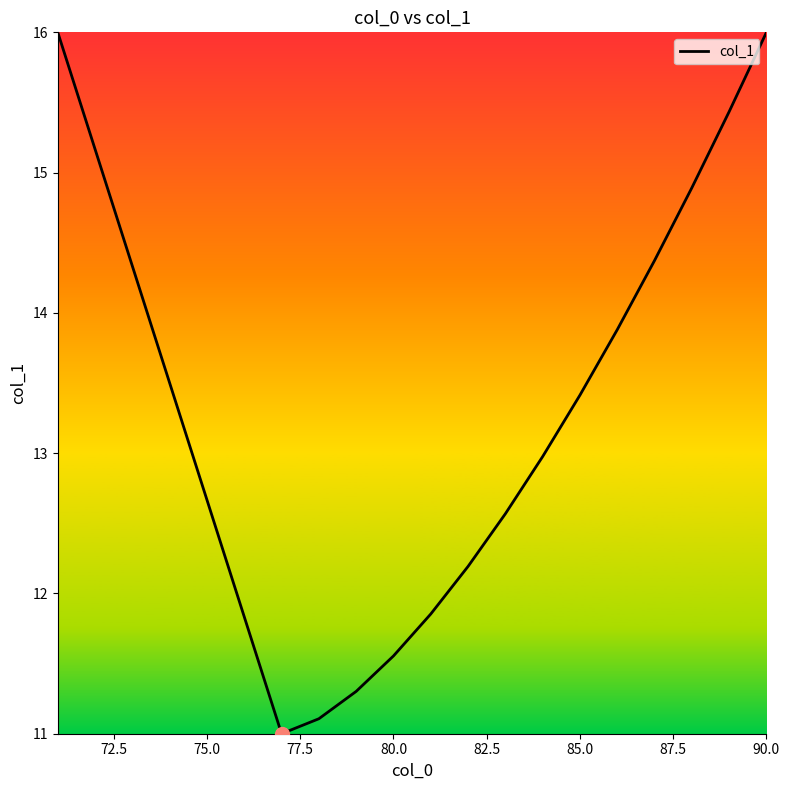

What is the difference between the maximum and minimum values?

5.0